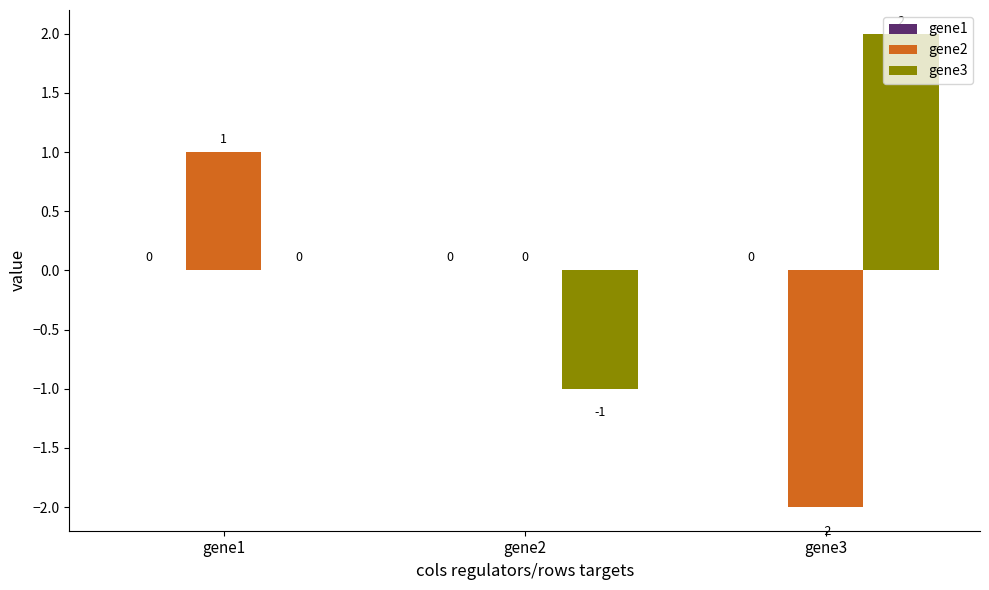

Between gene1 and gene3, which series saw the biggest shift?

gene2